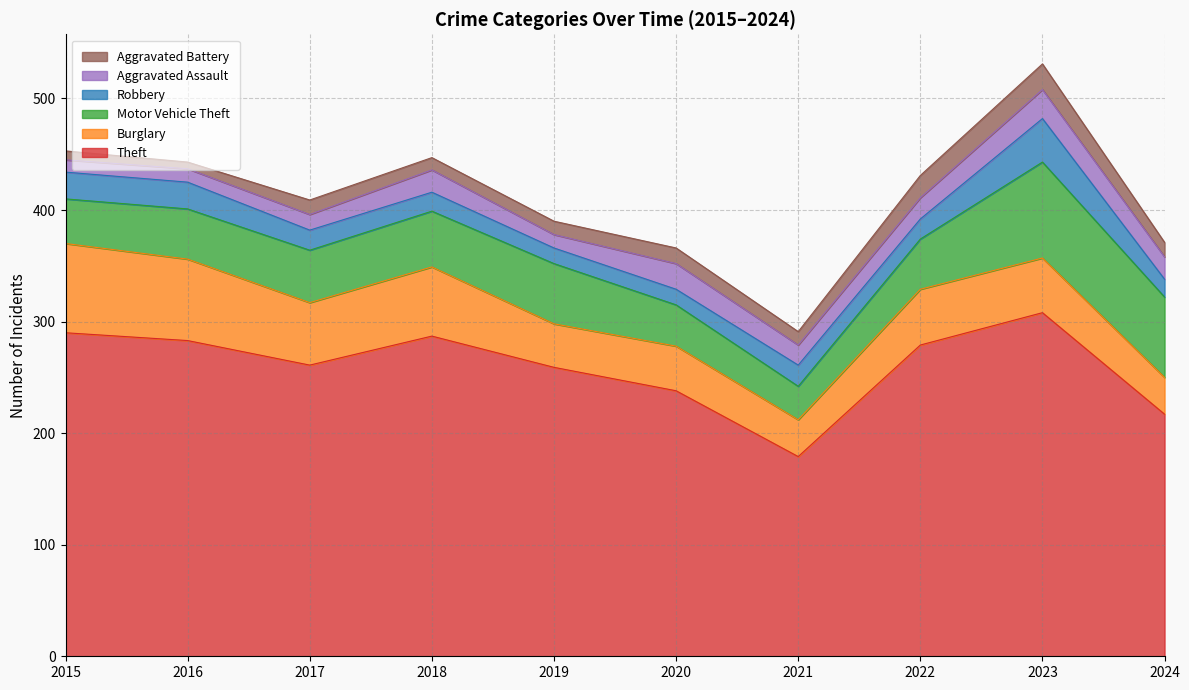

At 2017, list the series in order from largest to smallest.

Theft, Burglary, Motor Vehicle Theft, Robbery, Aggravated Assault, Aggravated Battery